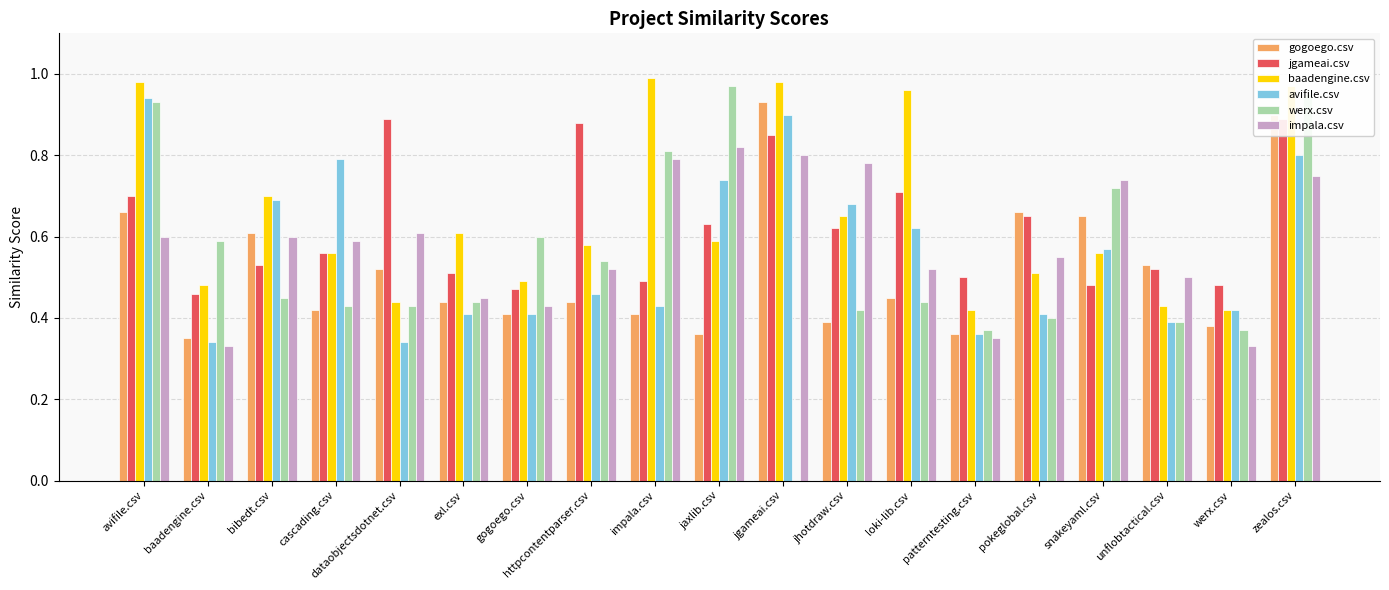

The value of jgameai.csv at zealos.csv is 0.9. True or false?

True